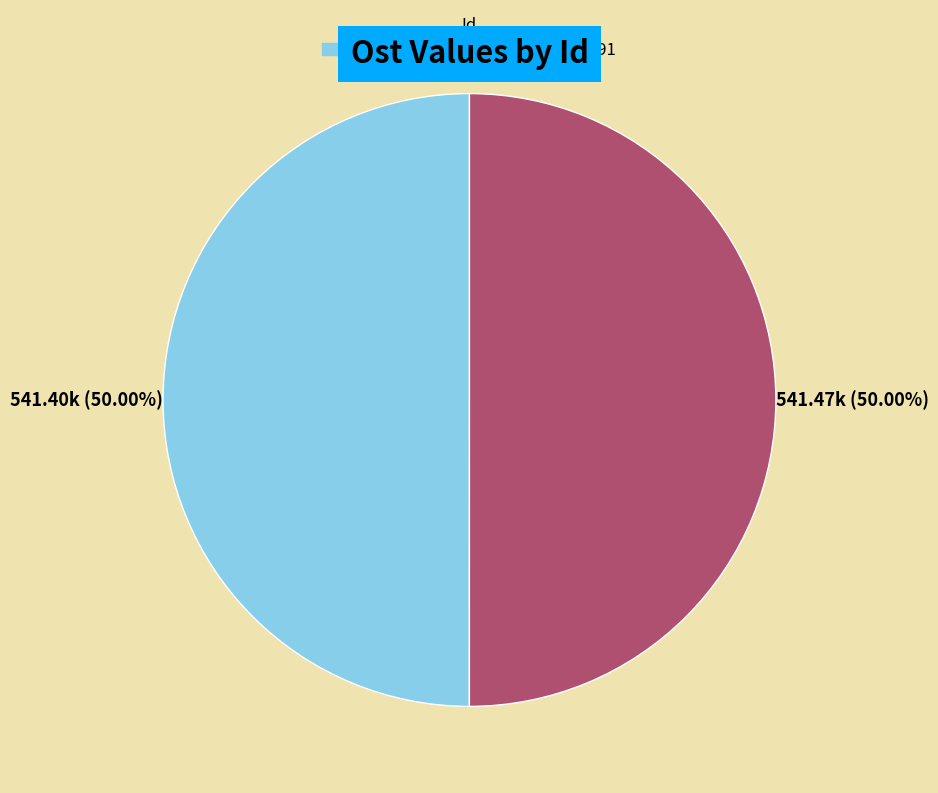

Approximately how many times larger is the value at 100083893 compared to 100083891?

1.0